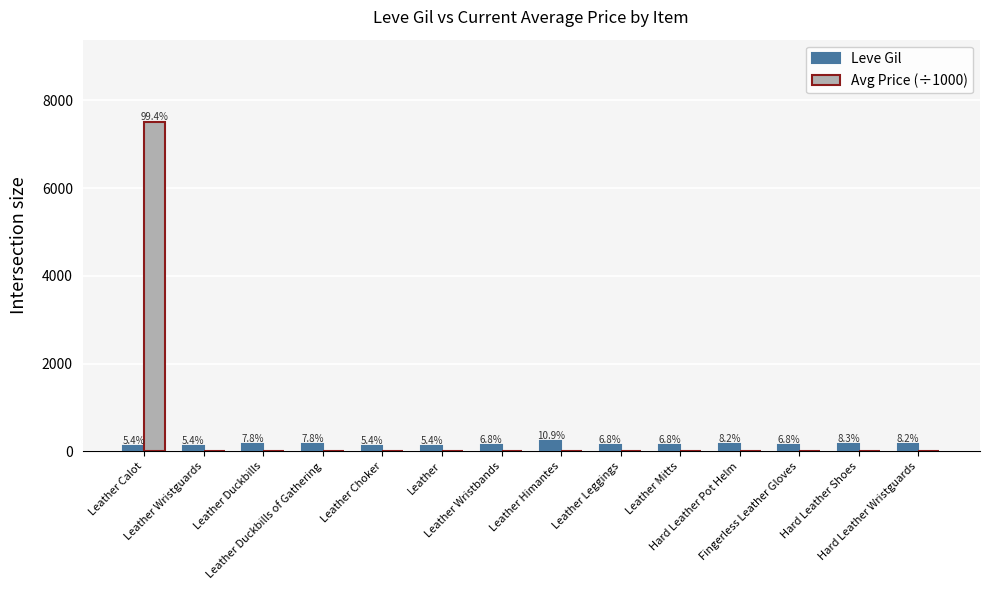

List the series in order of their overall mean, highest first.

Avg Price (÷1000), Leve Gil